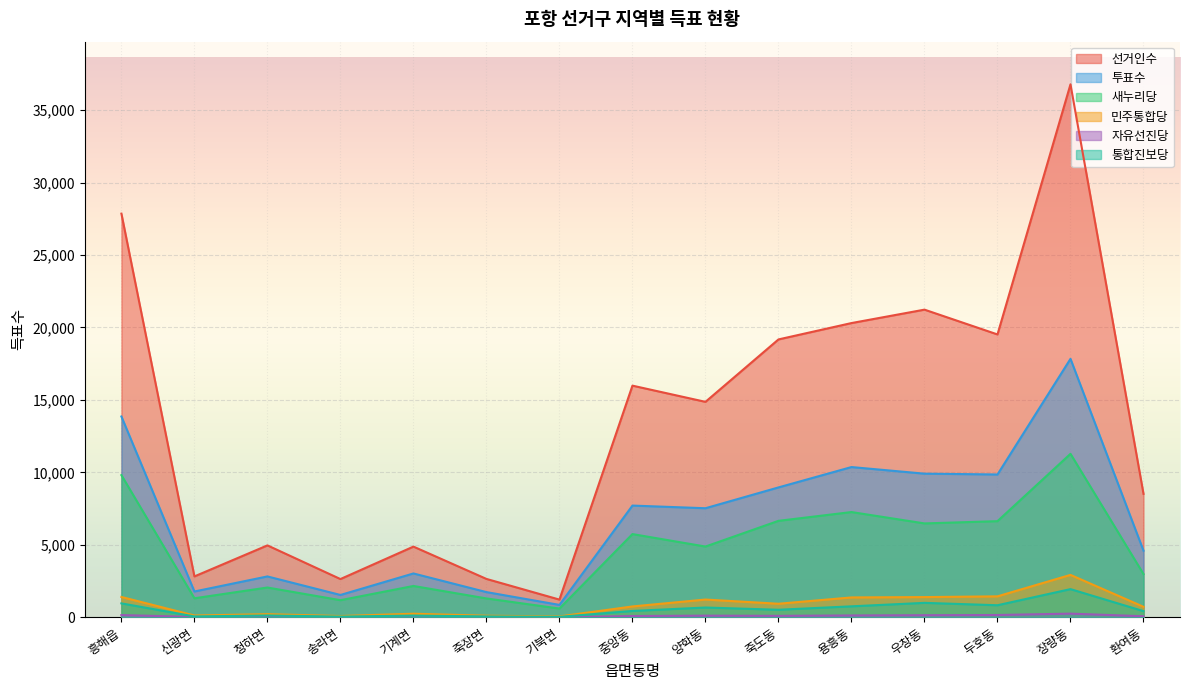

The 민주통합당 series shows 87 at 송라면. True or false?

True